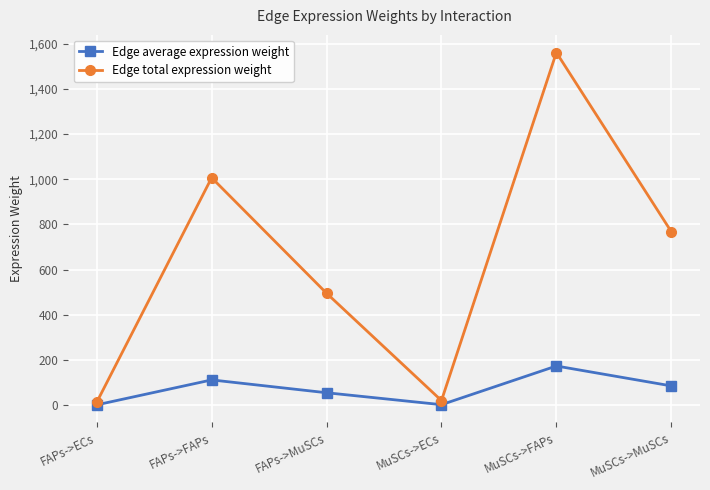

How many series are shown in this chart?

2